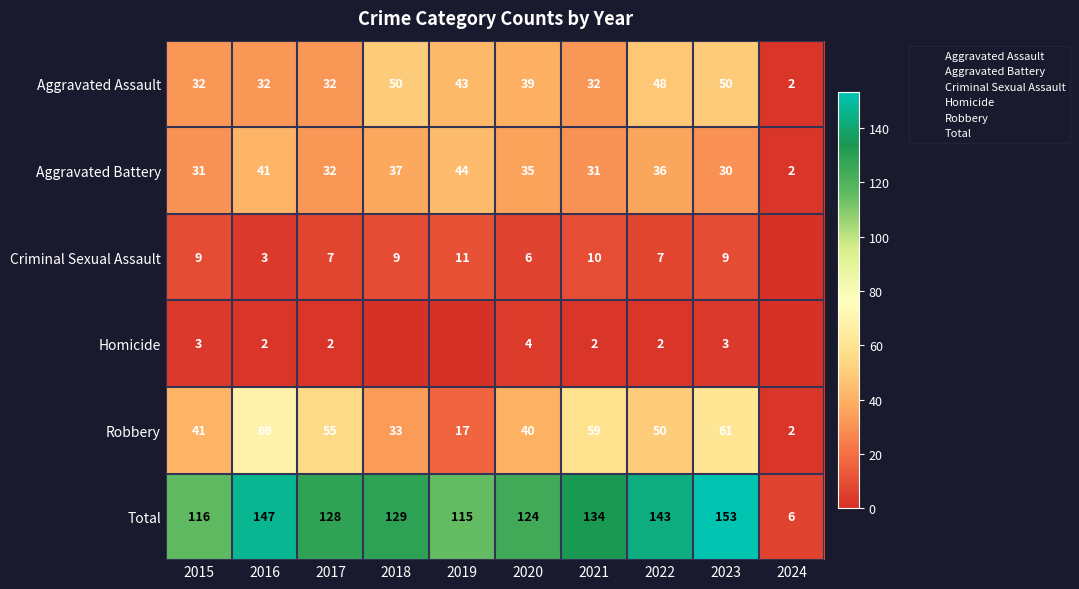

The Robbery series shows 77 at 2017. True or false?

False